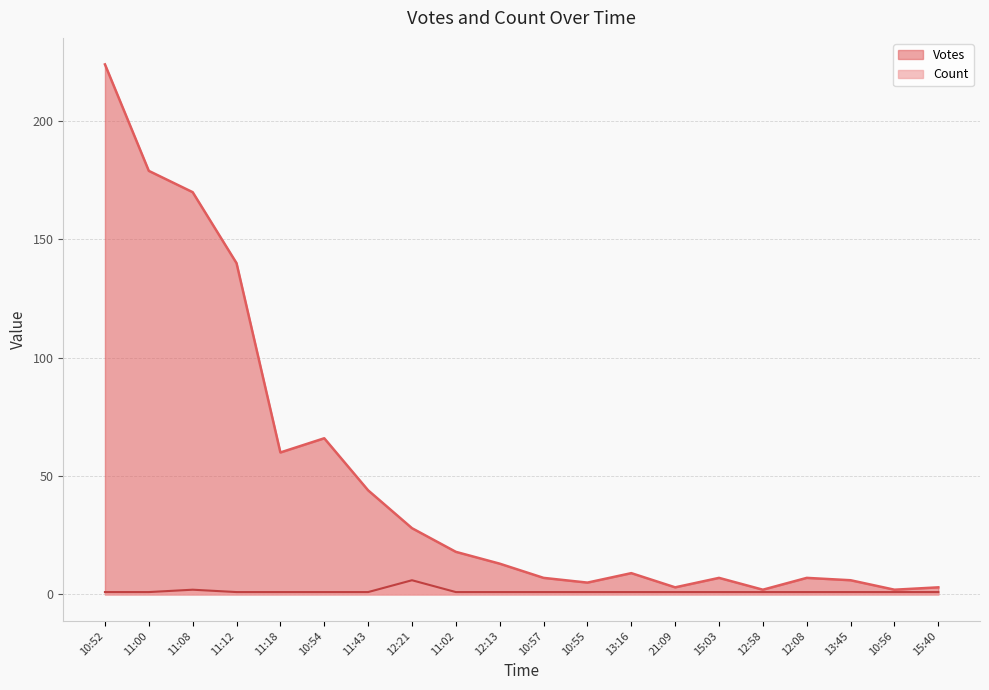

What is the average value of the Count series?

1